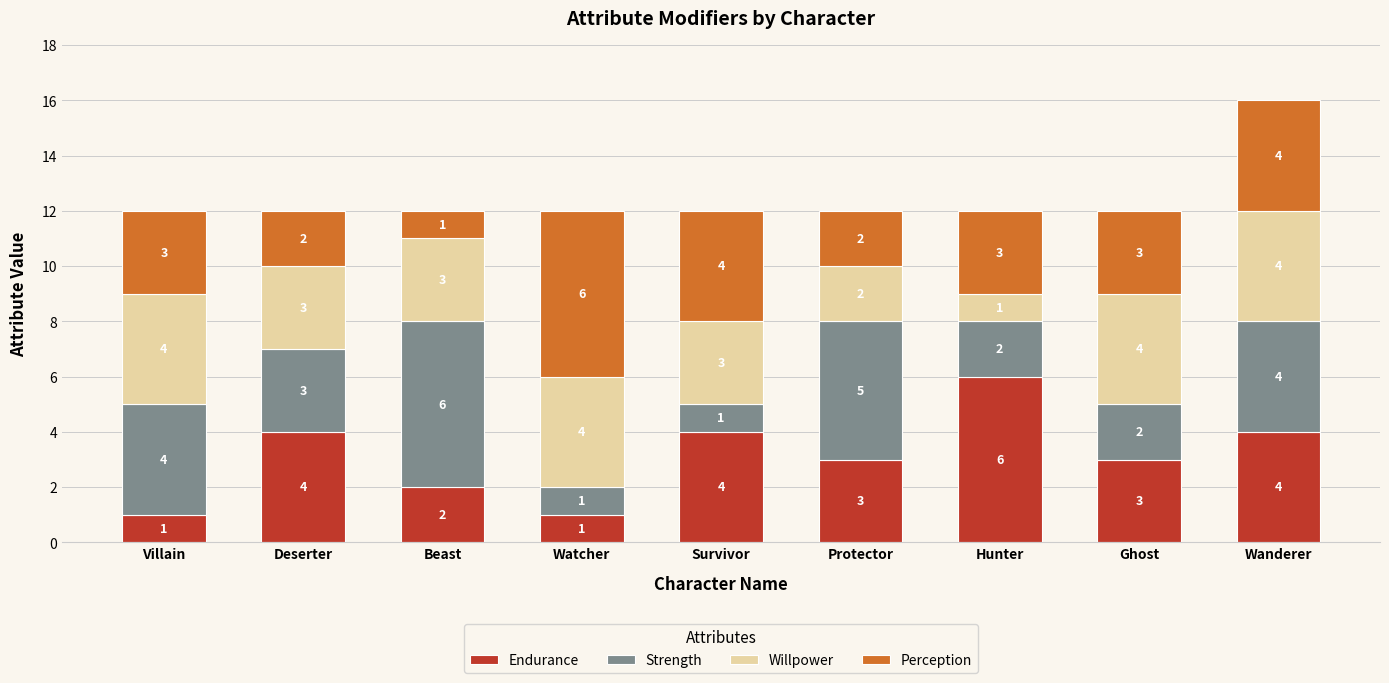

What is the highest value of the Endurance series?

6